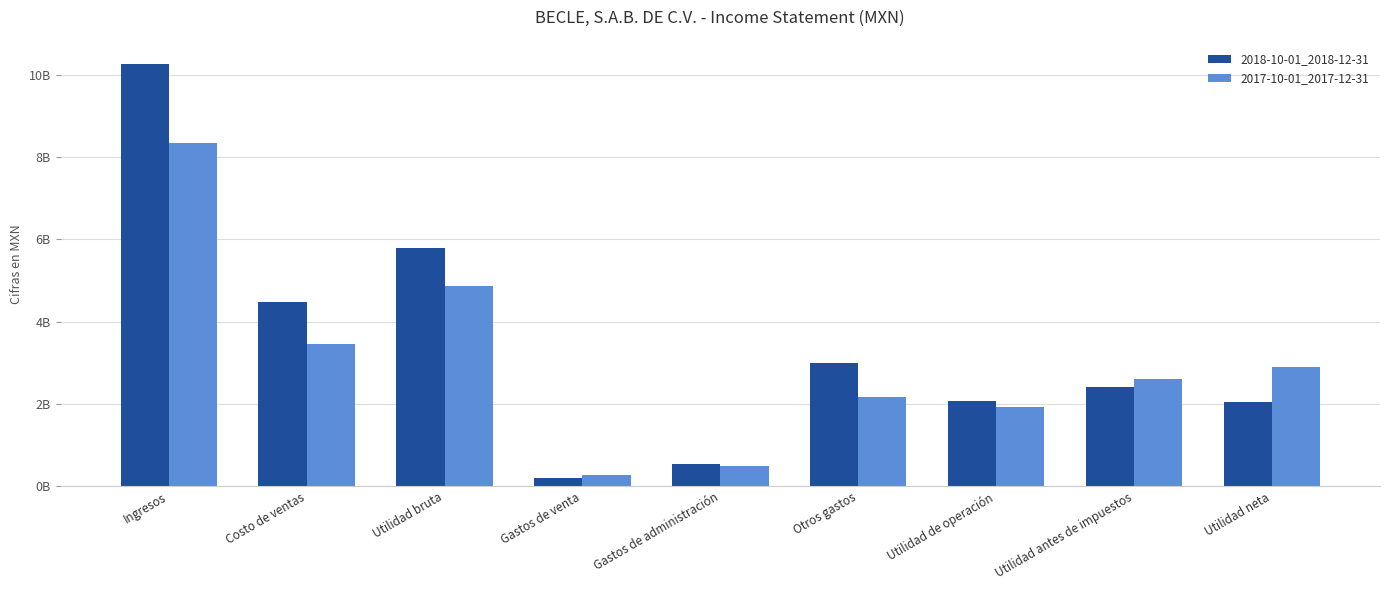

Does the chart contain stacked bars?

No